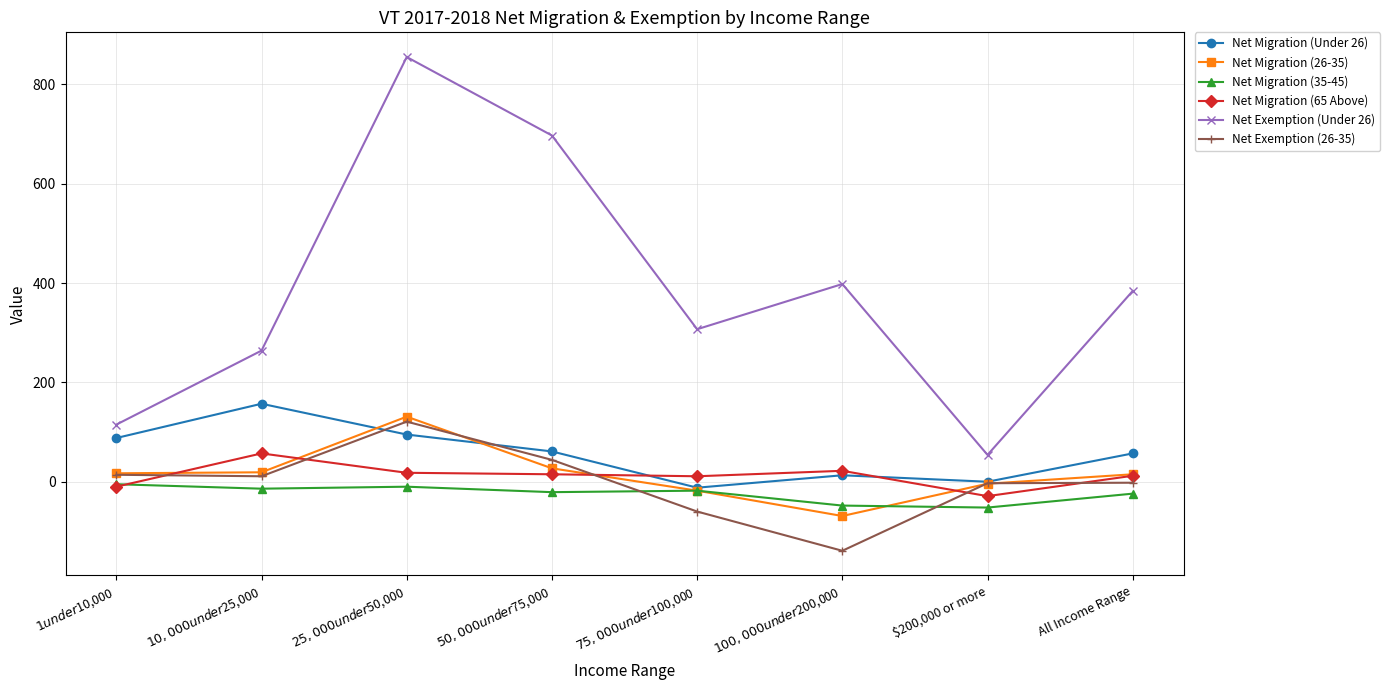

What position from the right is $50,000 under $75,000?

5